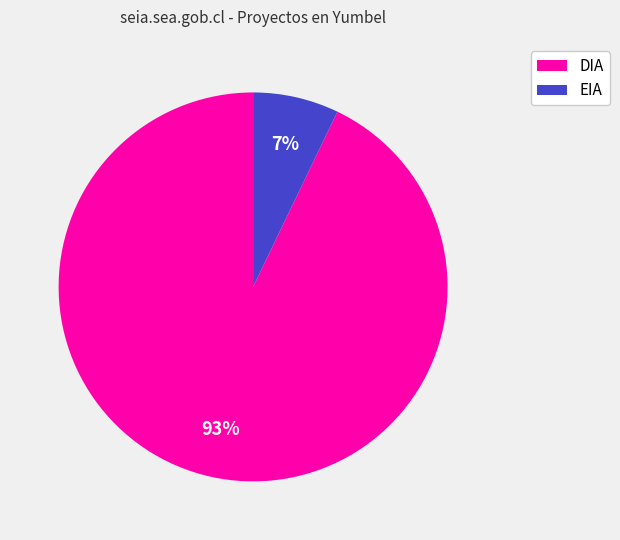

Which slice is the largest?

DIA